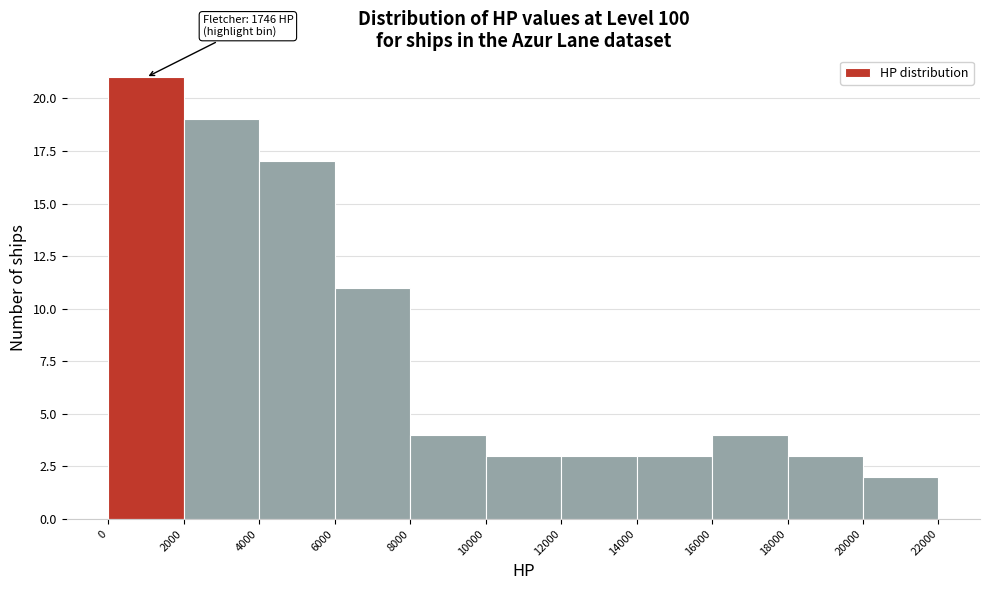

Over which range of the x-axis is the bar tallest?

0 to 2000